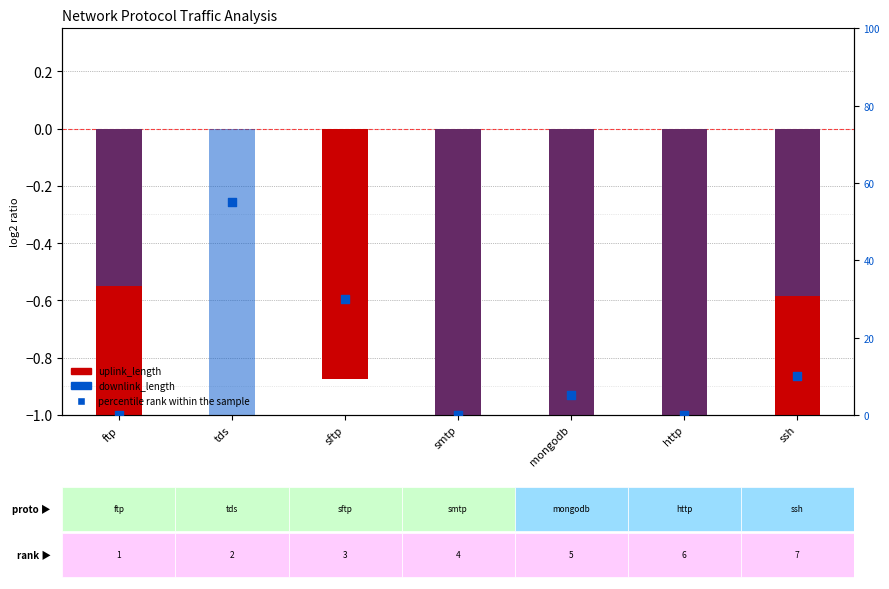

Which series has the largest total across all categories?

percentile rank within the sample